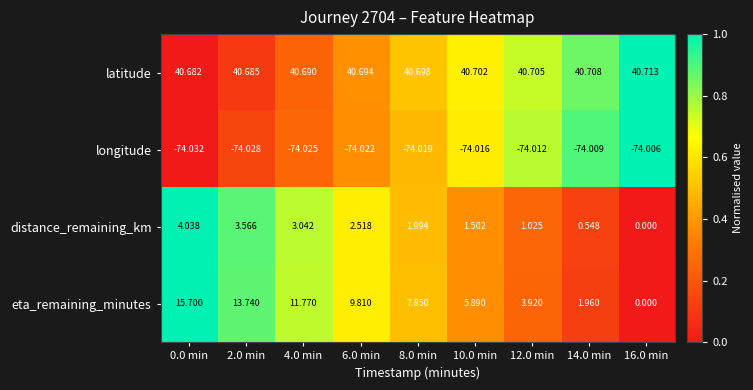

Count the number of data series in this chart.

4